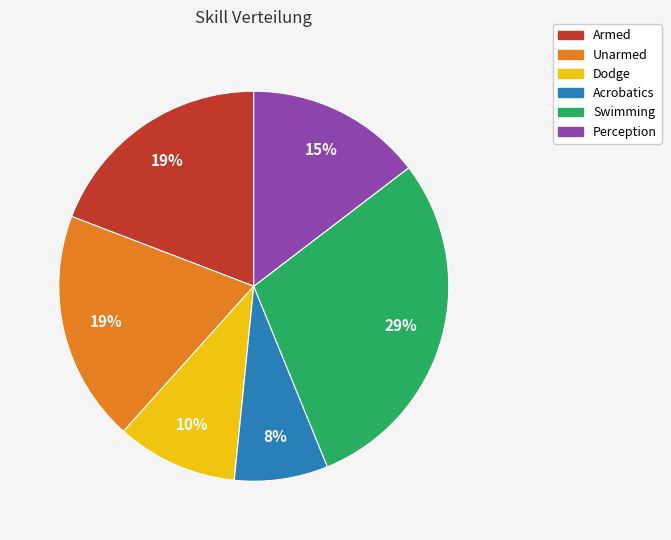

What percentage is the Perception slice, to the nearest percent?

15%